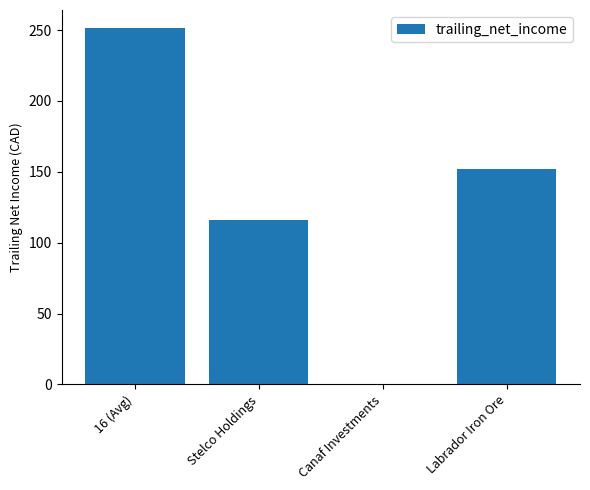

The chart shows a value of 38.3 at Labrador Iron Ore. True or false?

False